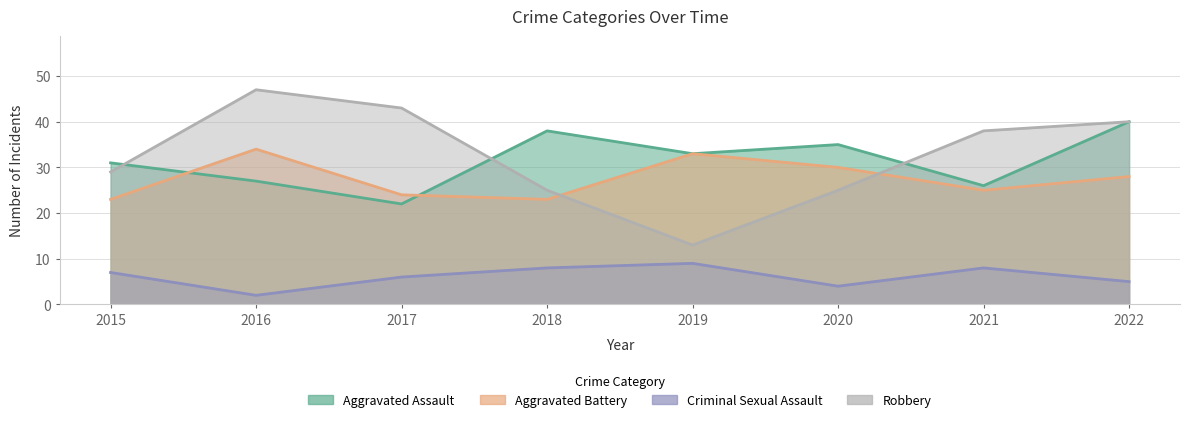

What is the smallest value displayed?

2